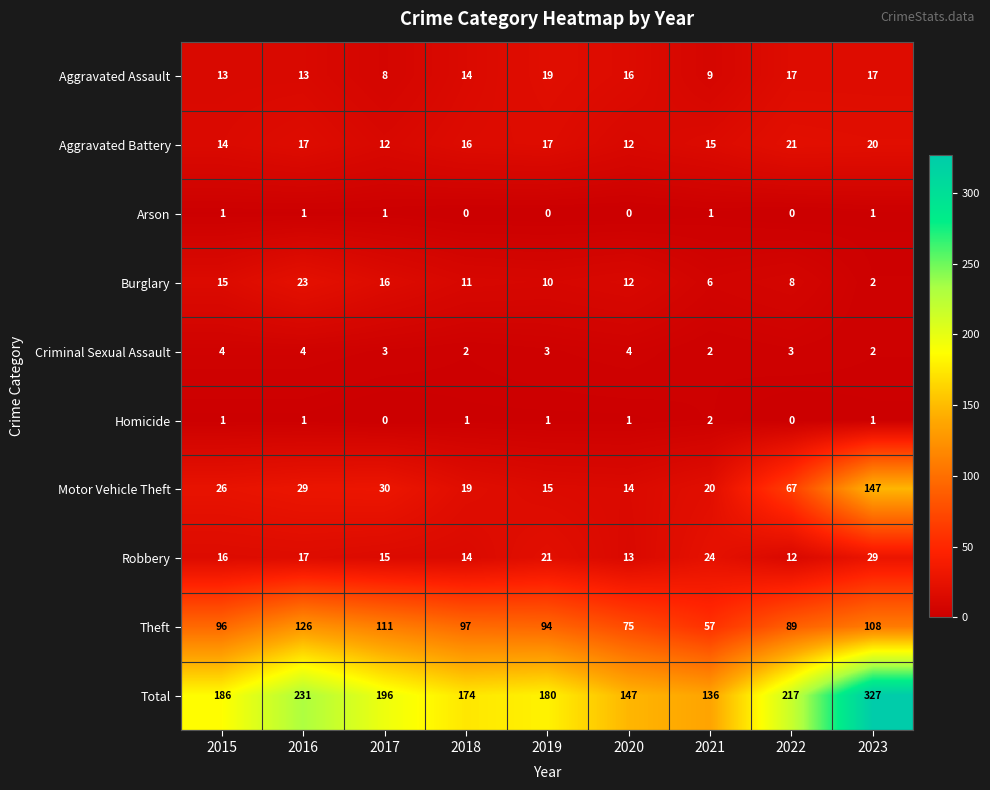

What is the average value of the Burglary series?

11